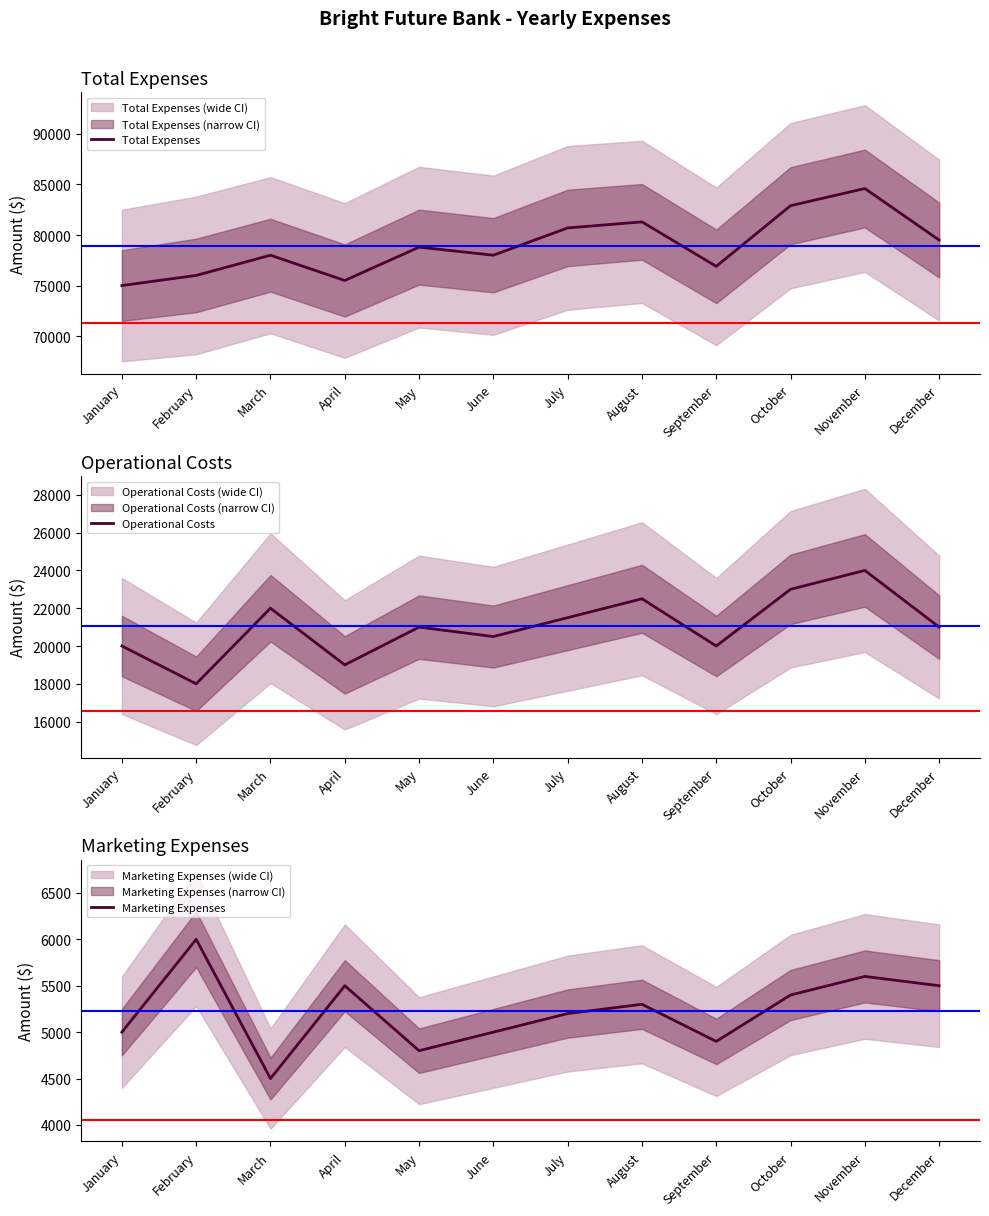

Does the chart have visible grid lines?

No